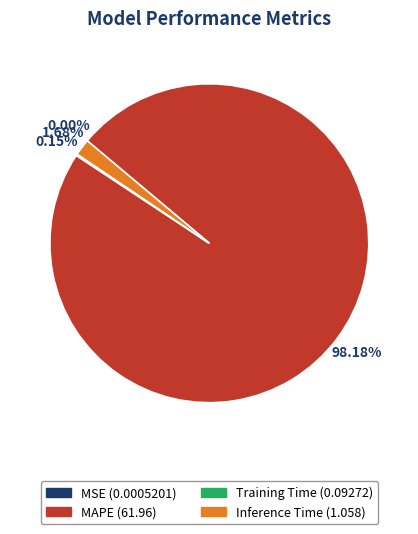

To the nearest percent, what portion does Inference Time represent?

2%